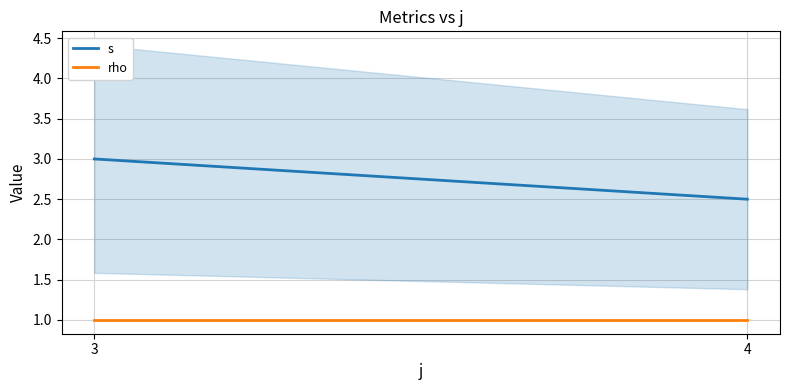

Rank the series by their average value, from lowest to highest.

rho, s